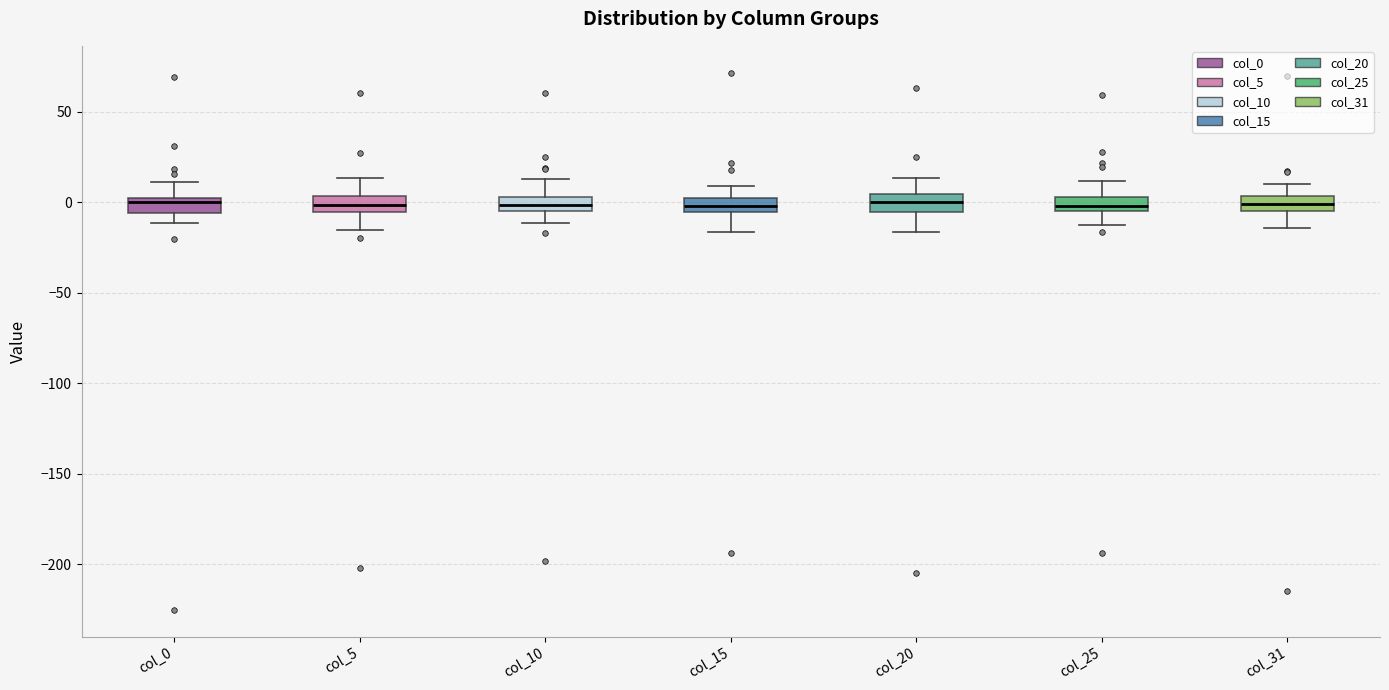

Where is the upper edge of the box for col_15 on the y-axis? The values are not printed on the chart, so give them approximately, as read against the axis.

0